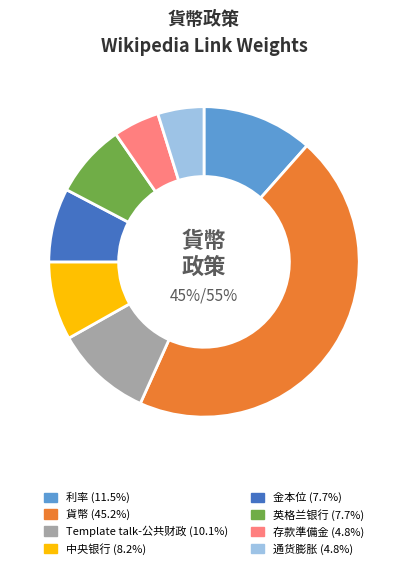

Does any single category account for the majority?

No